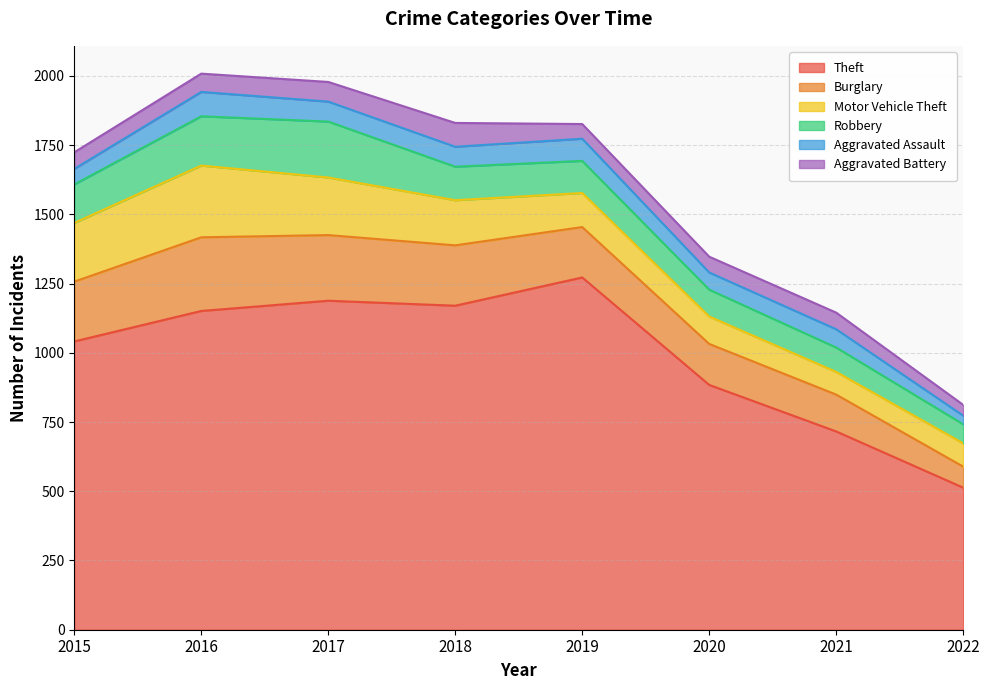

At which category does Aggravated Assault reach its first local peak?

2016